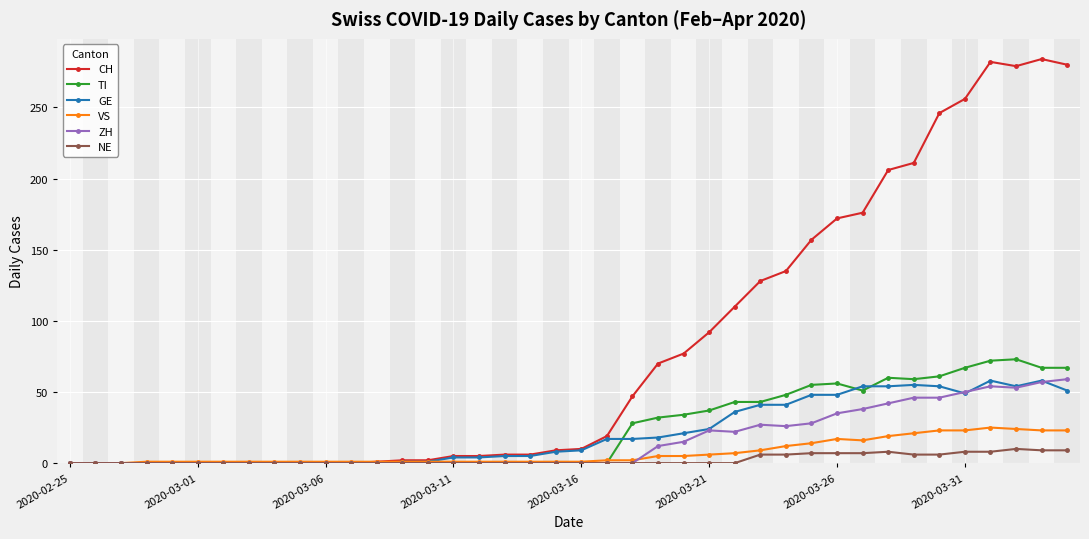

True or false: TI has more than 2 points higher than both neighbors.

True